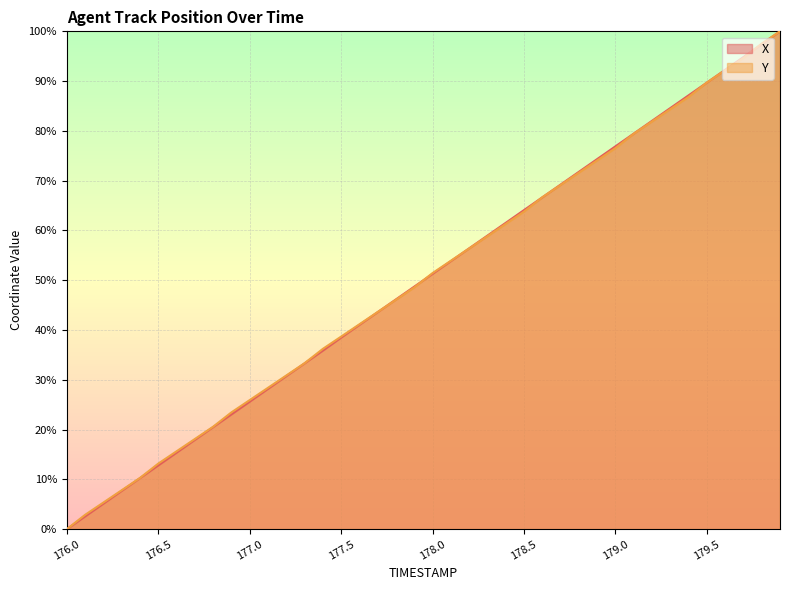

List the series in order of their overall mean, highest first.

Y, X